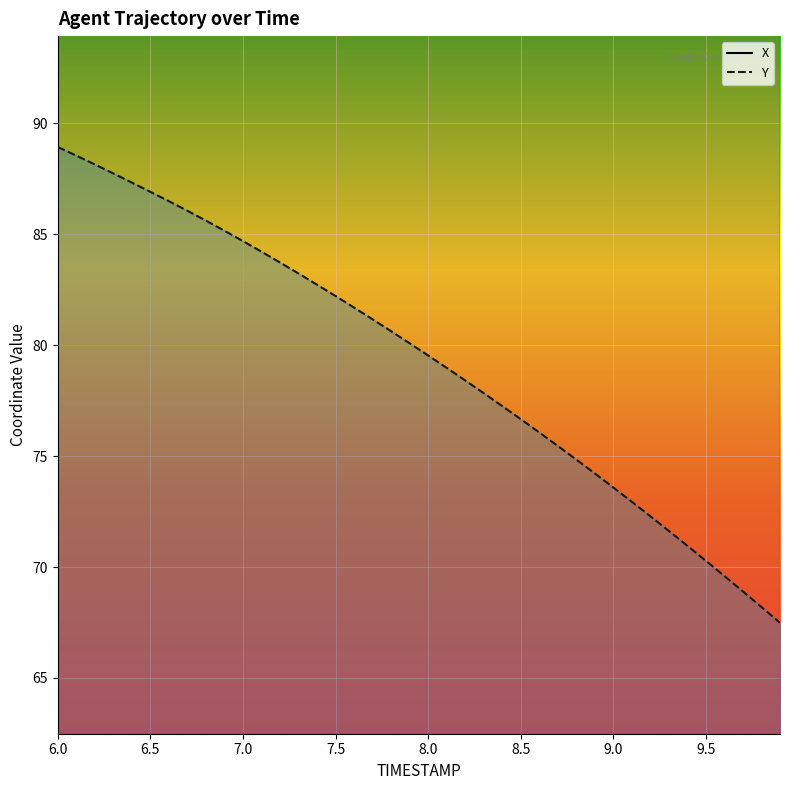

Which series has the largest total across all categories?

X